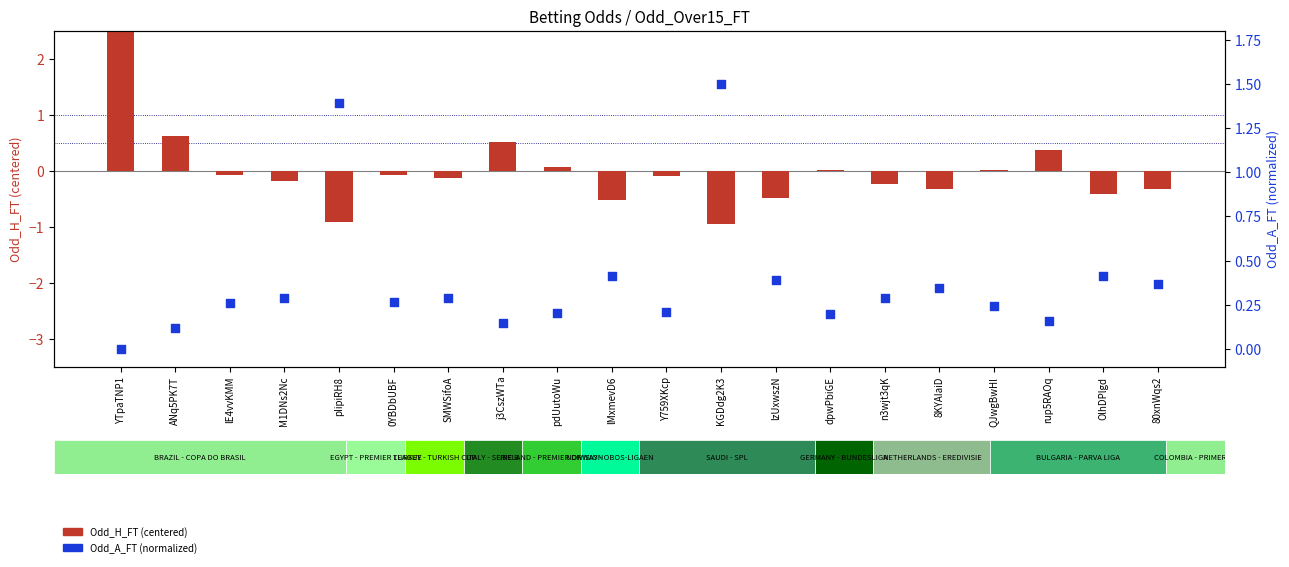

Which series has the largest total across all categories?

Odd_A_FT (normalized)